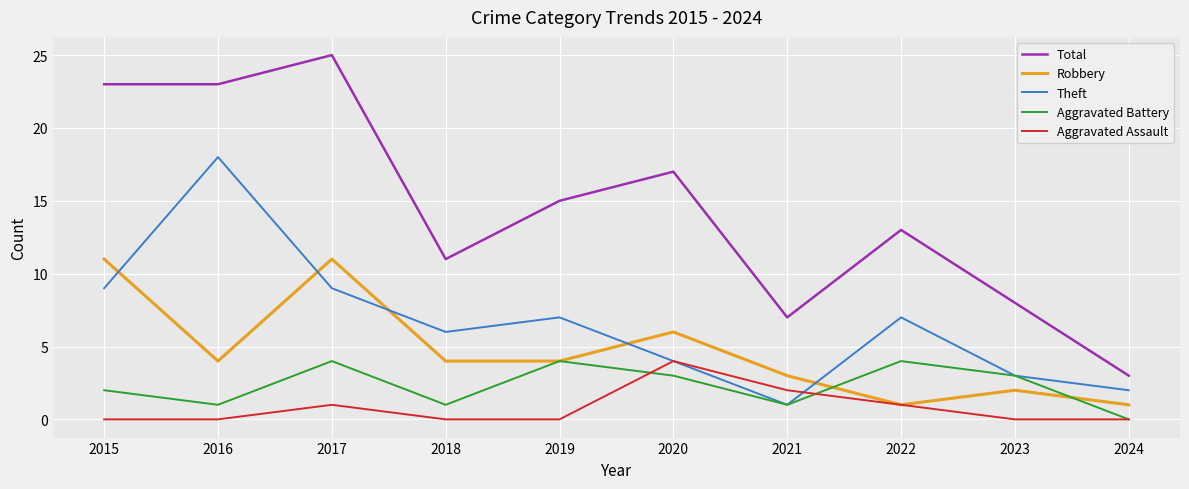

Which series has the widest spread of values?

Total